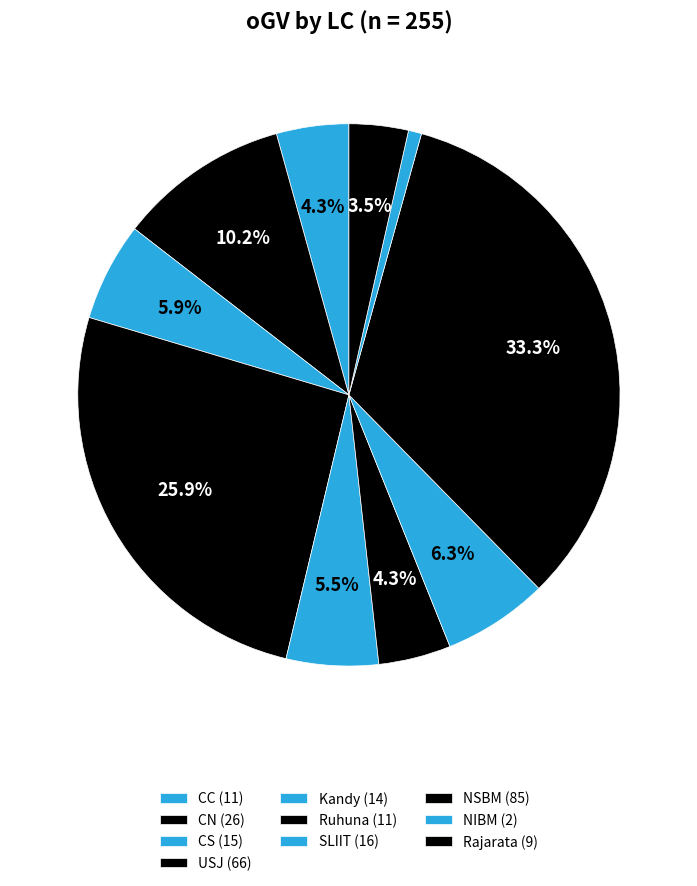

Count the number of slices in the pie.

10